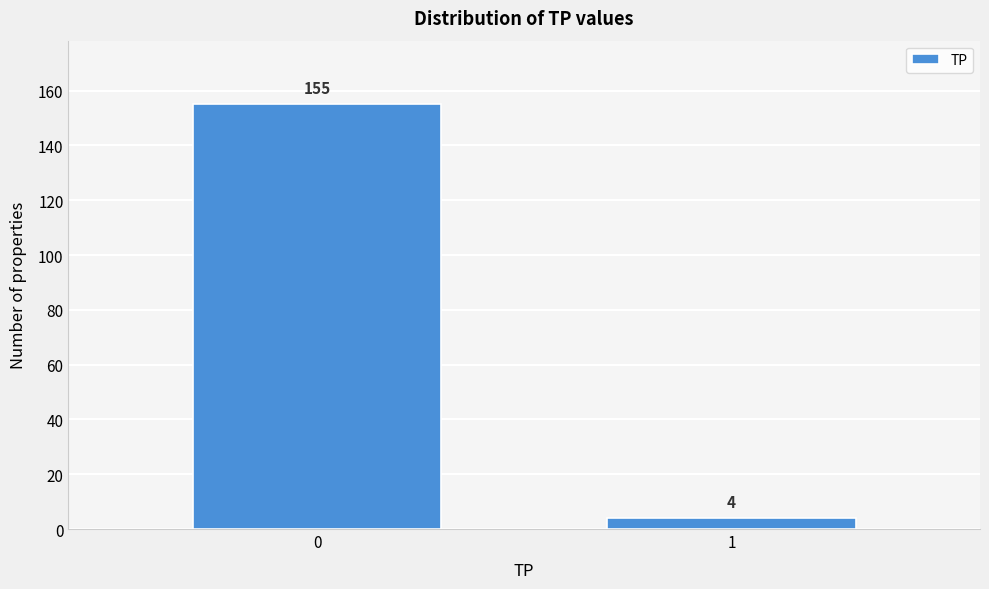

Reading left to right, what are all the values shown in this chart?

155	4